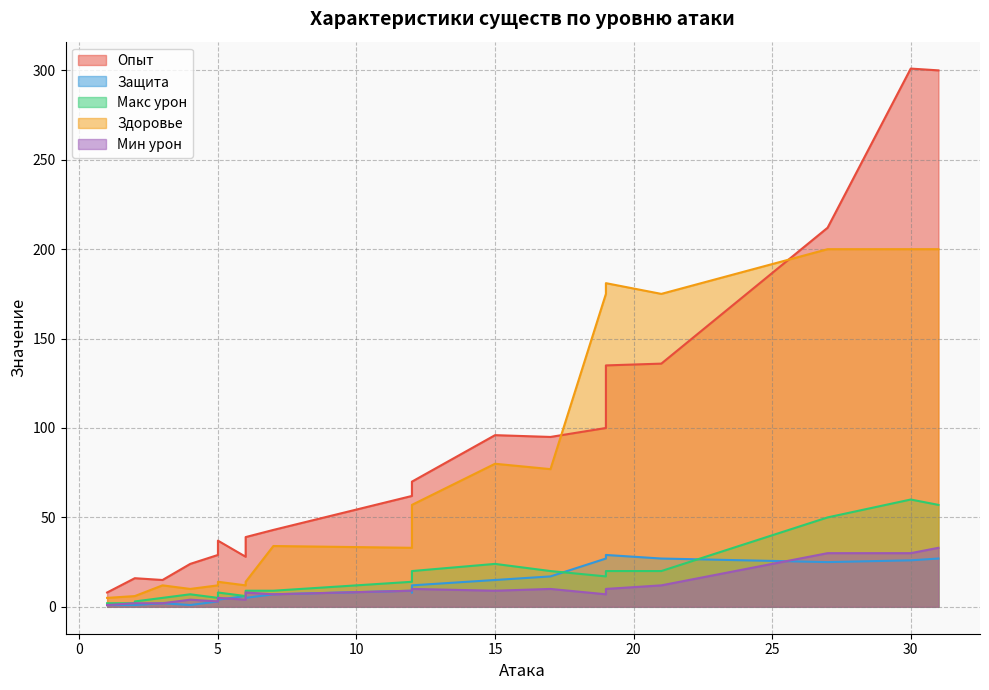

What is the sum of the Макс урон values at 31 and 5?

66